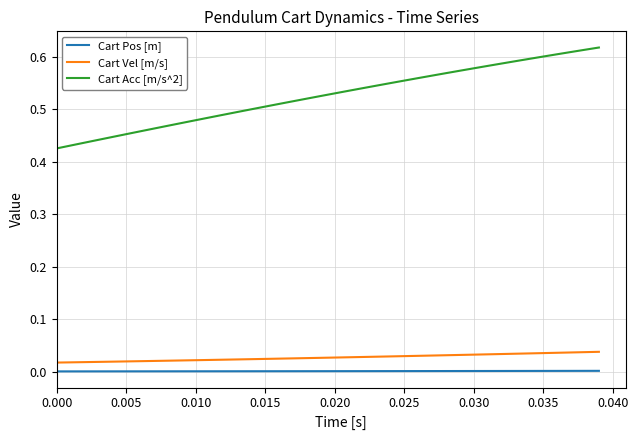

Which series has the largest total across all categories?

Cart Acc [m/s^2]